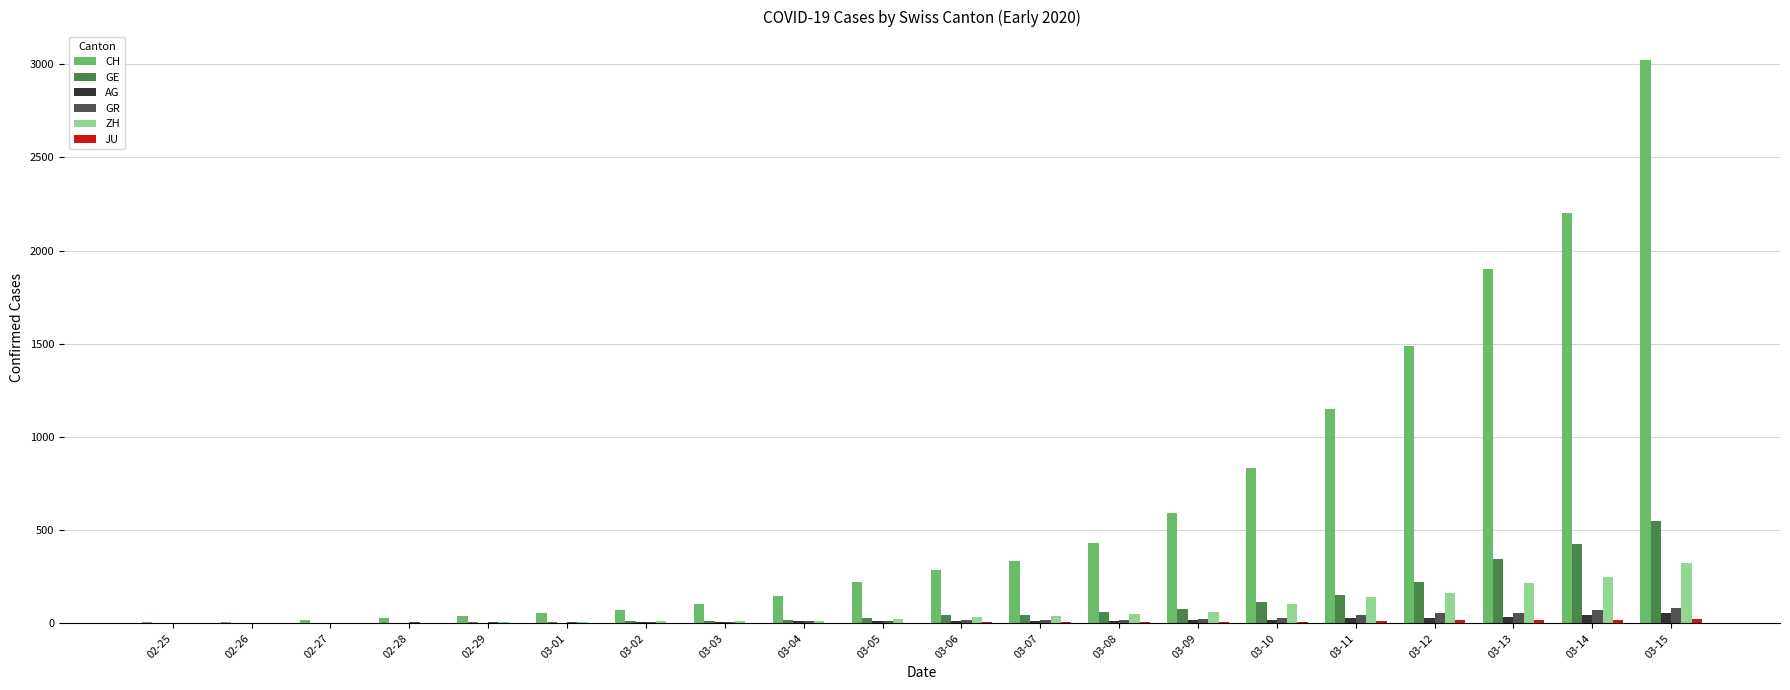

Which category has the highest value in the CH series?

03-15